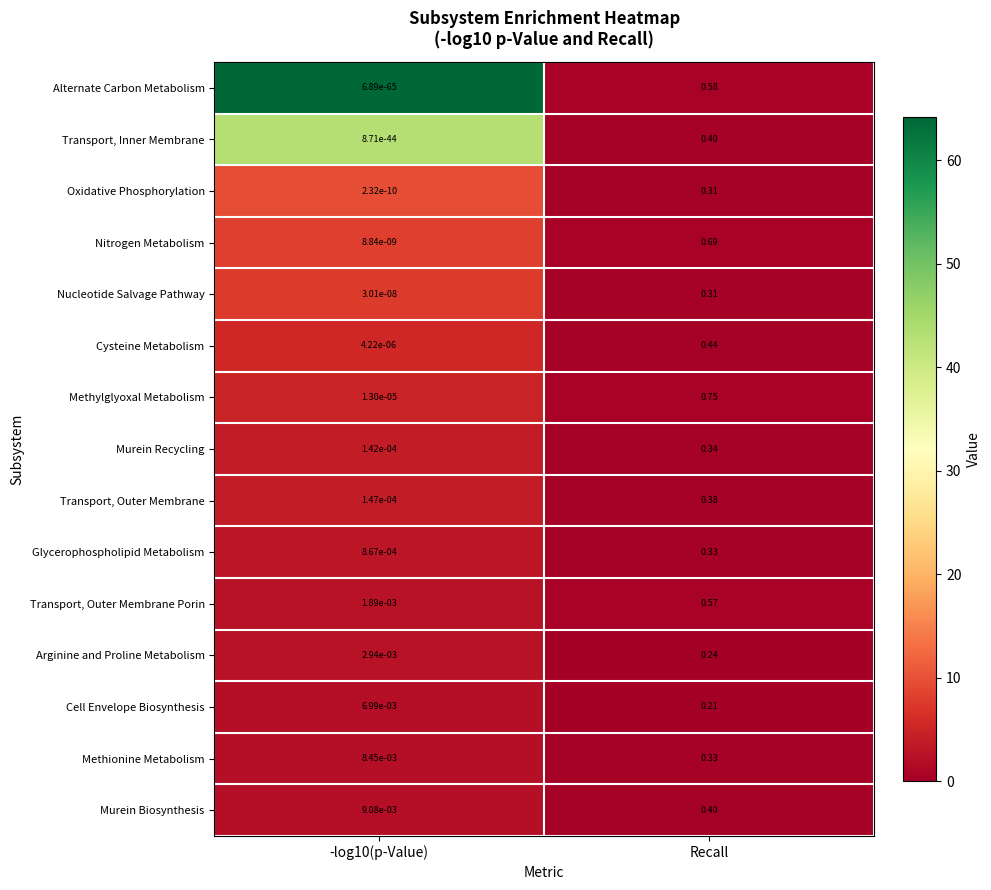

Is the value of Nitrogen Metabolism at -log10(p-Value) greater than the value of Methionine Metabolism at Recall?

No